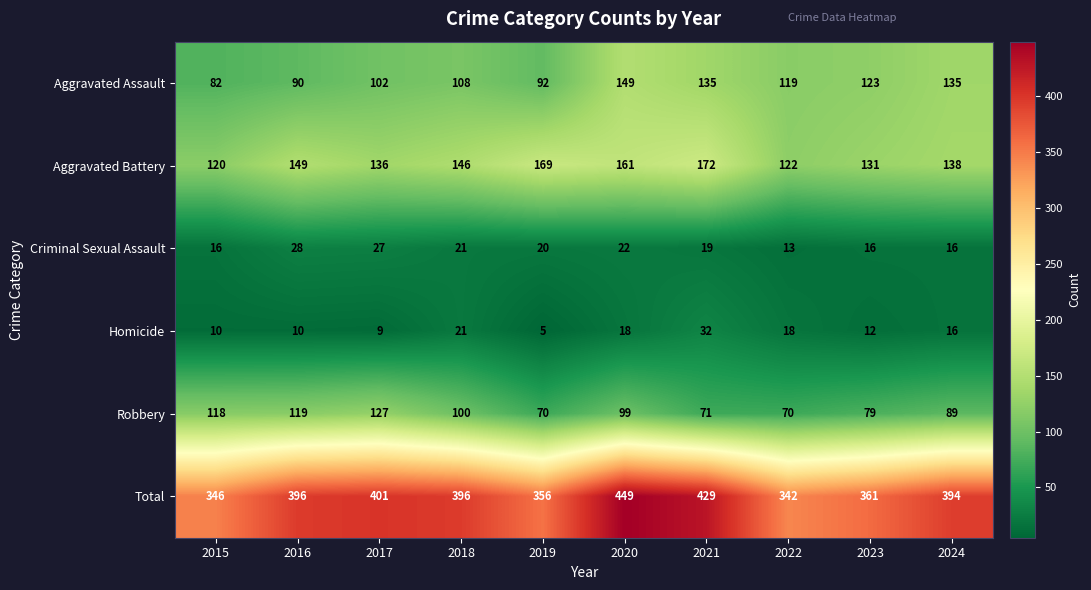

At 2023, list the series in order from largest to smallest.

Total, Aggravated Battery, Aggravated Assault, Robbery, Criminal Sexual Assault, Homicide